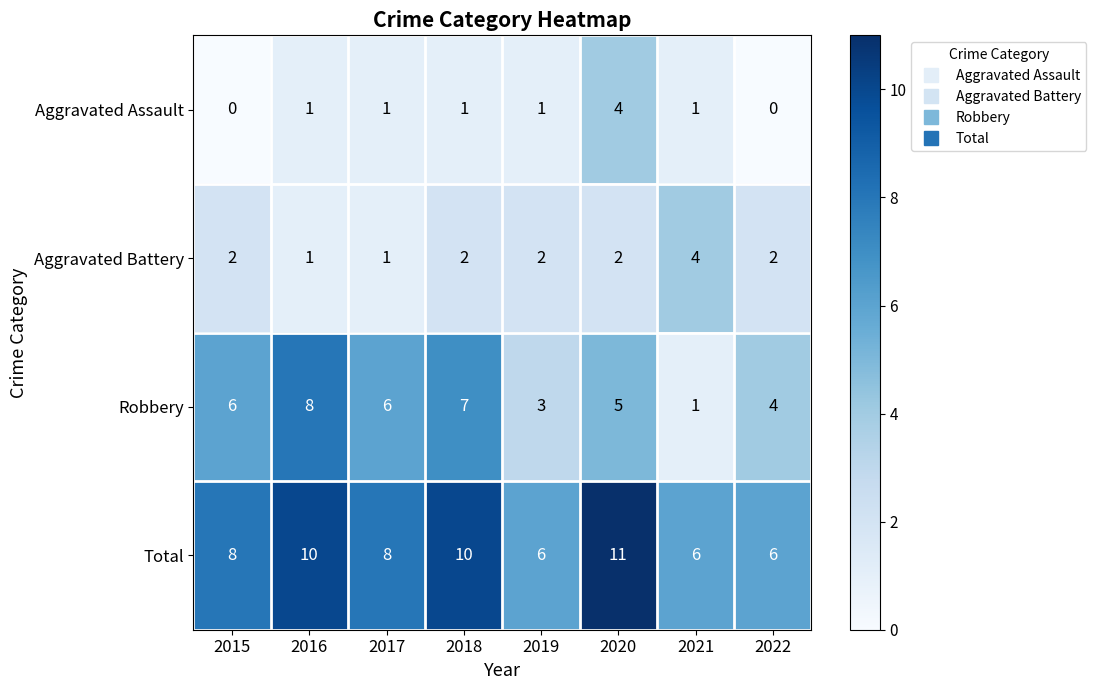

Rank the series at 2020 from lowest to highest value.

Aggravated Battery, Aggravated Assault, Robbery, Total